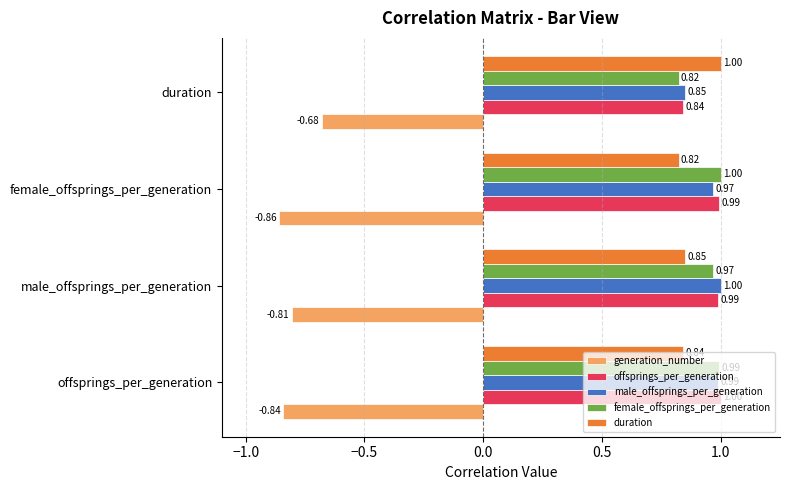

What is the sum of all duration values?

3.5